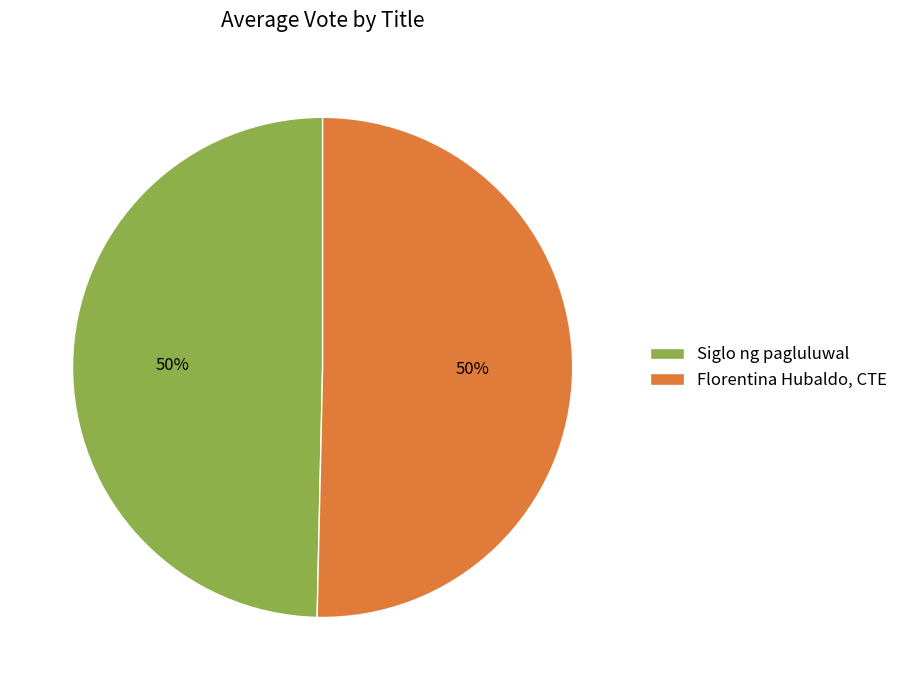

To the nearest percent, what percentage of the pie is Siglo ng pagluluwal?

50%